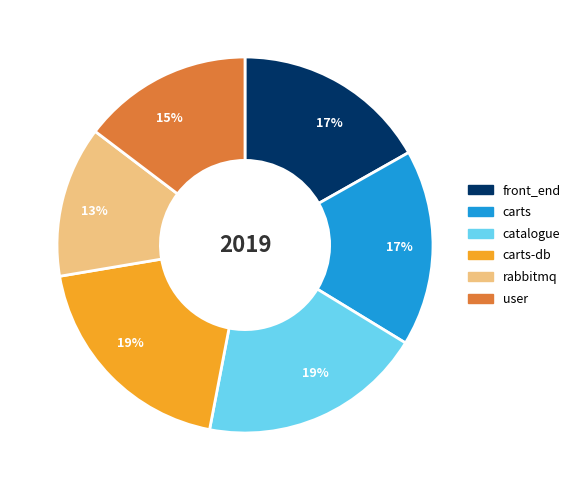

Count the number of slices in the pie.

6